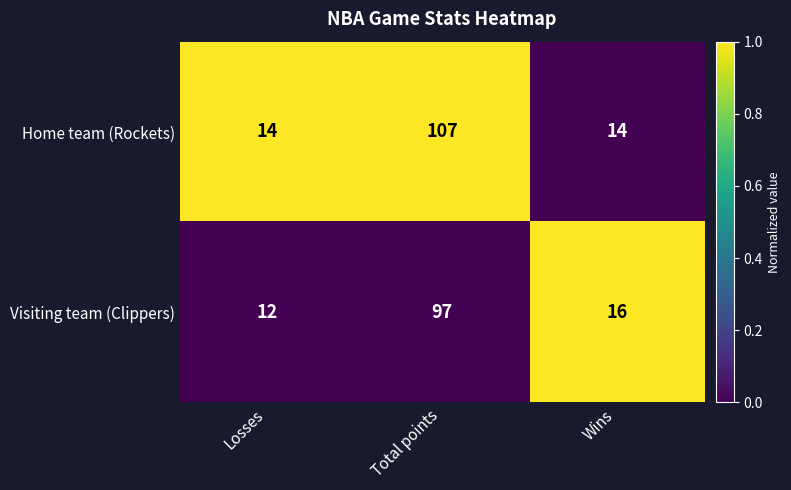

Rank the series by their maximum value, from lowest to highest.

Visiting team (Clippers), Home team (Rockets)